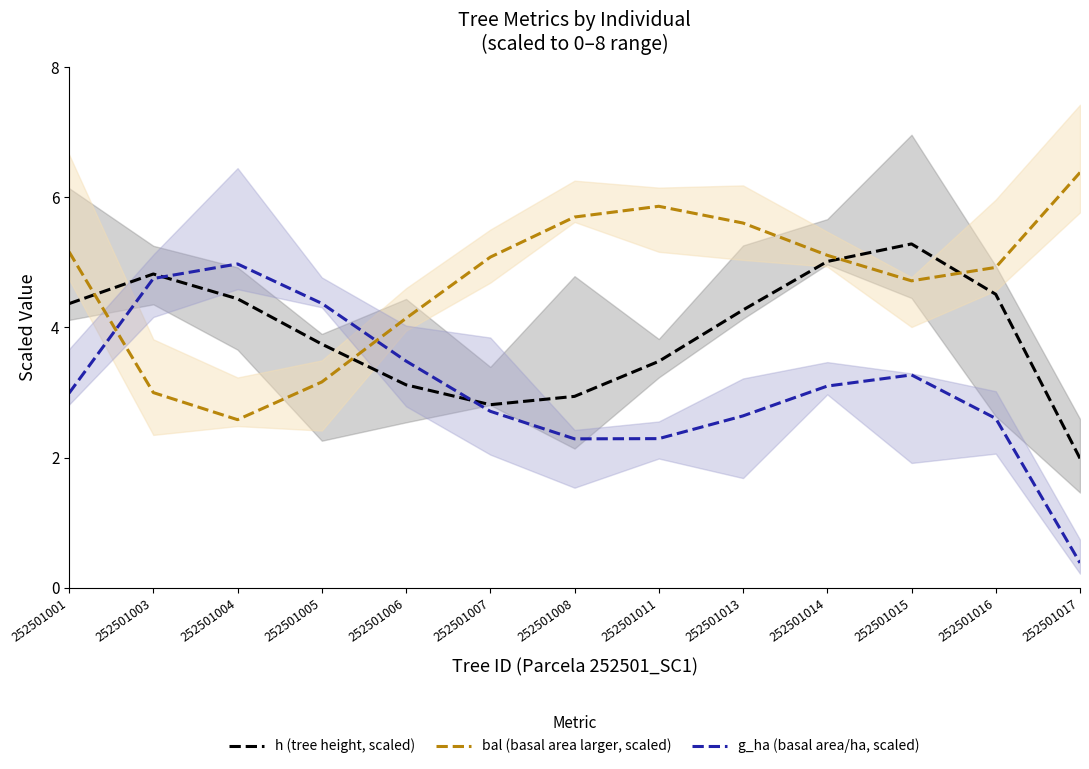

Which category has the lowest value across all series?

252501017